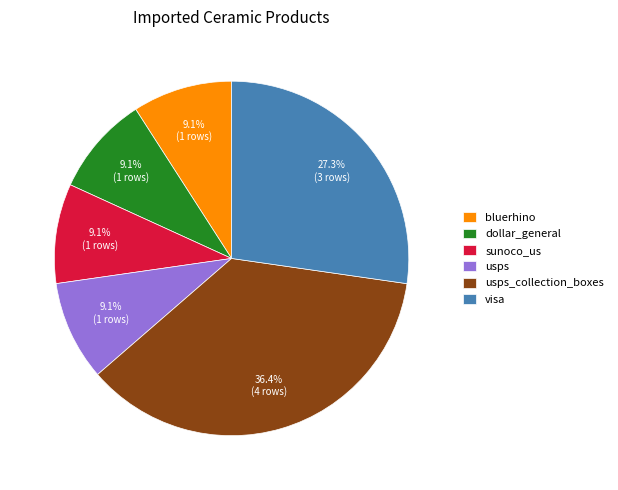

Which has a higher value, sunoco_us or visa?

visa